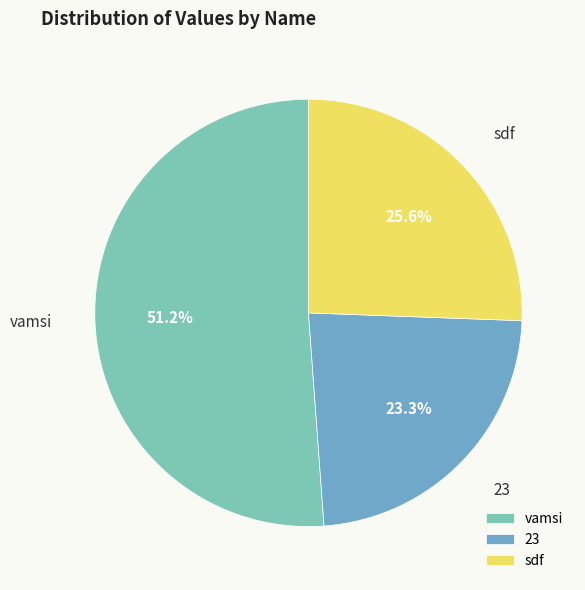

Combined, do 23 and sdf account for over 50%?

No